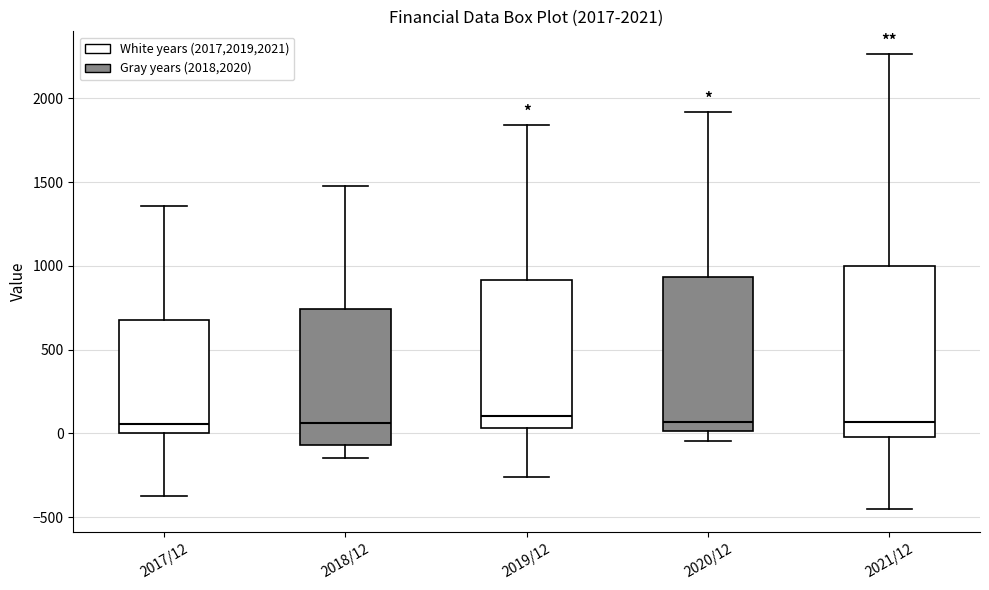

Comparing the boxes themselves (not the whiskers), which one is the tallest?

2021/12